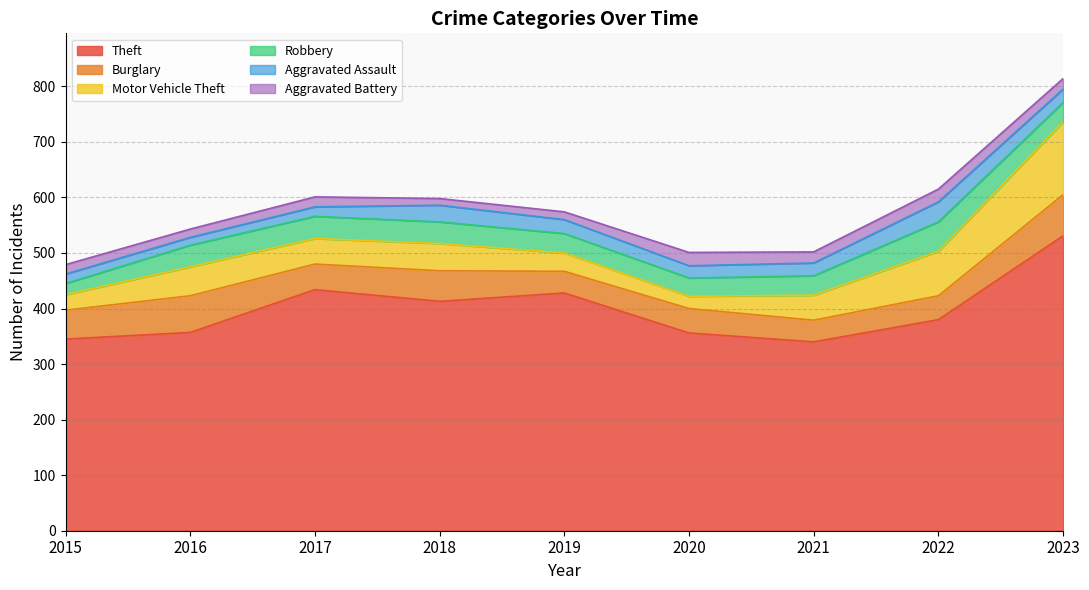

What is the value of the Burglary point at the 8th from the left?

43